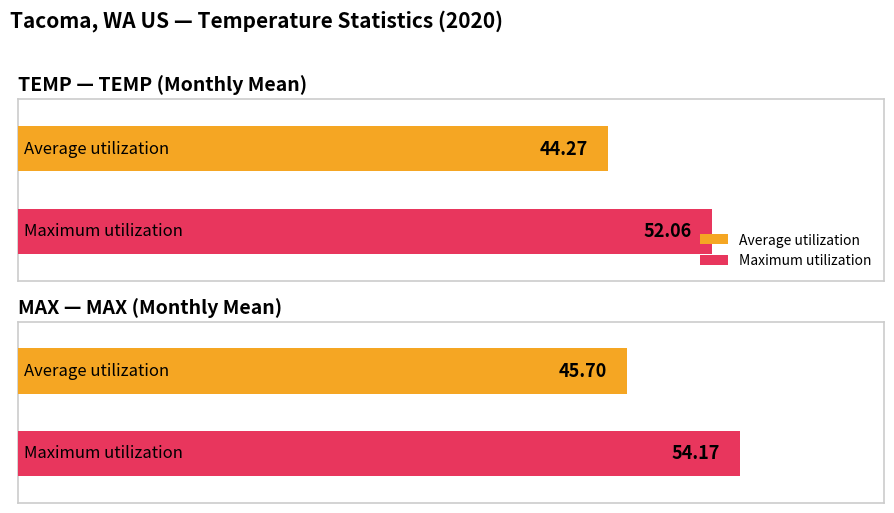

Where is Average utilization nearest to the value 44?

TEMP